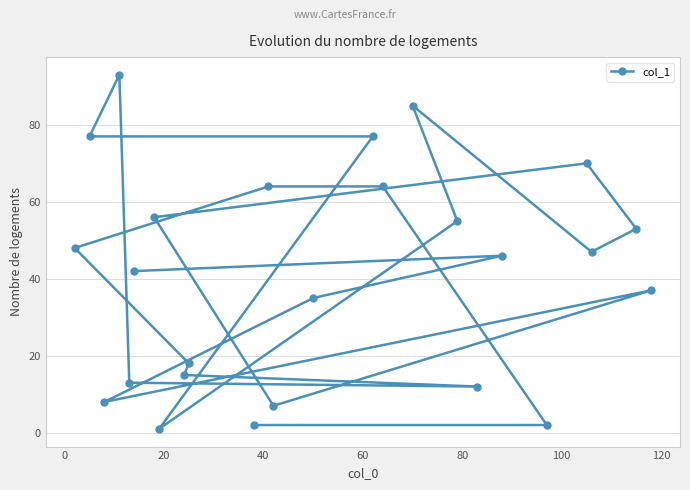

What is the sum of all values?

1027